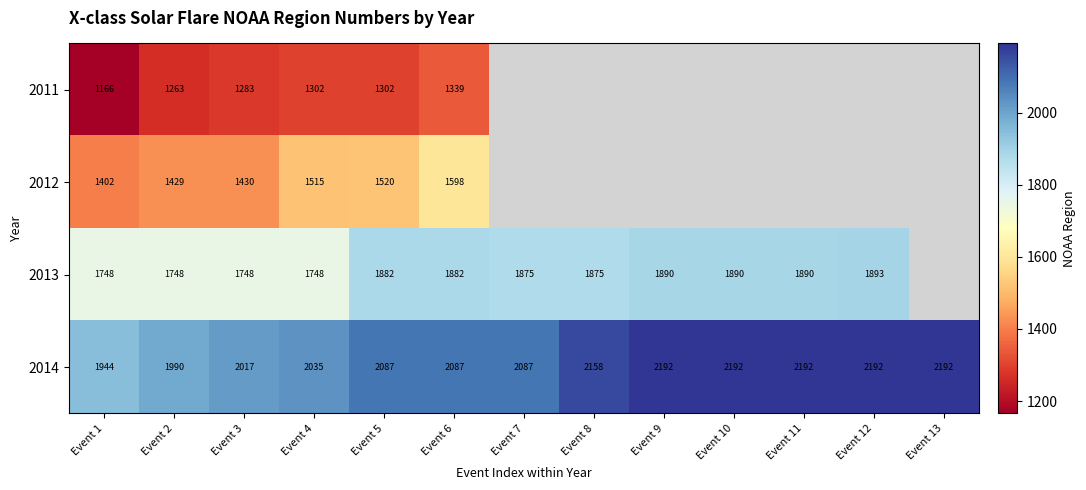

Is it true that 2014 equals 2192 at Event 9?

True